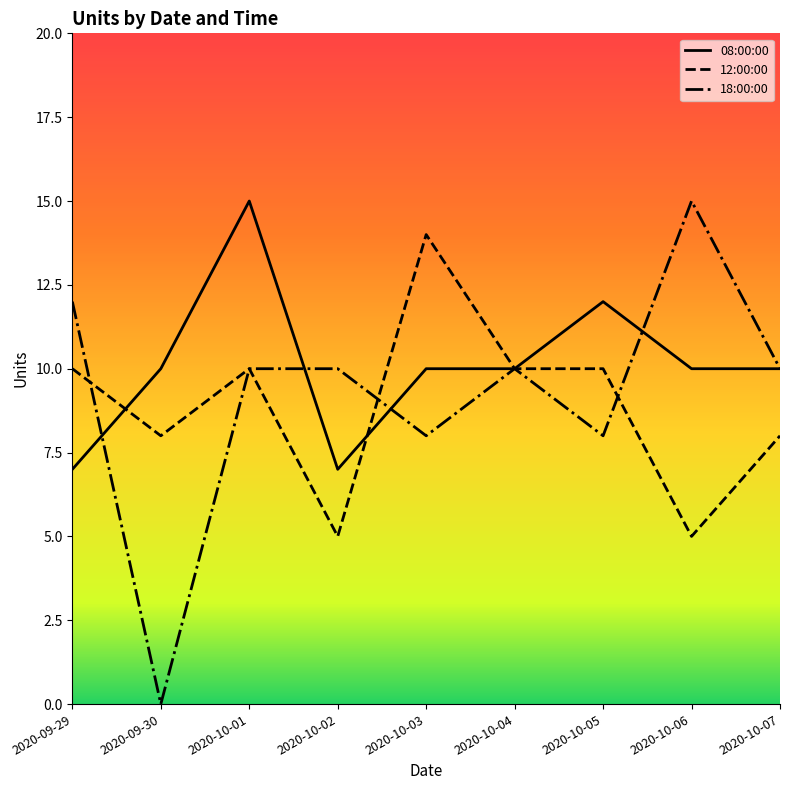

Which category has the lowest value across all series?

2020-09-30